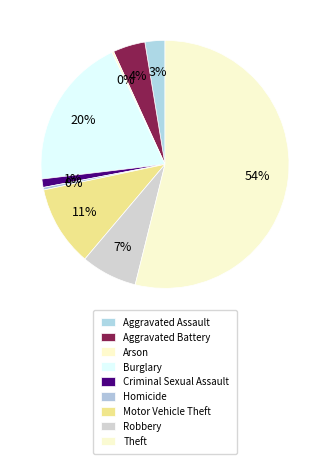

What is the majority slice?

Theft